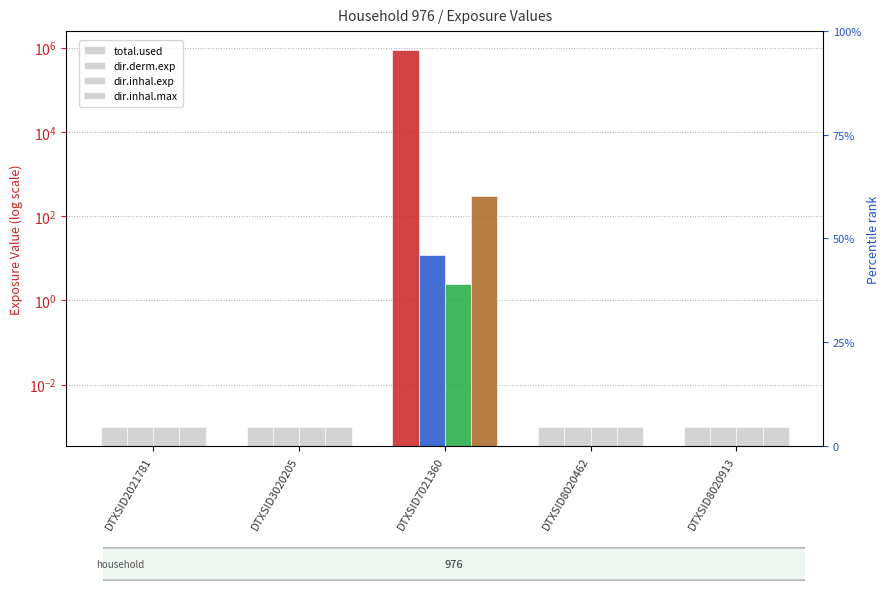

List the series in order of their peak value, lowest first.

dir.inhal.exp, dir.derm.exp, dir.inhal.max, total.used